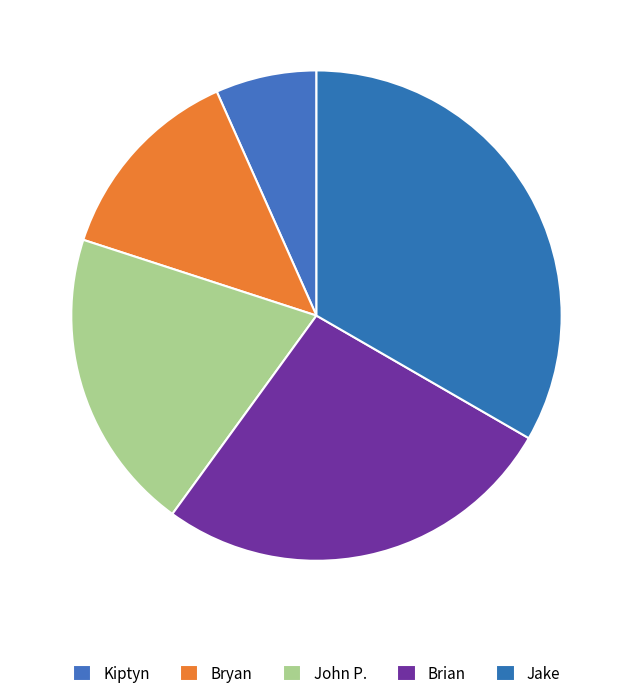

How many slices are in this pie chart?

5